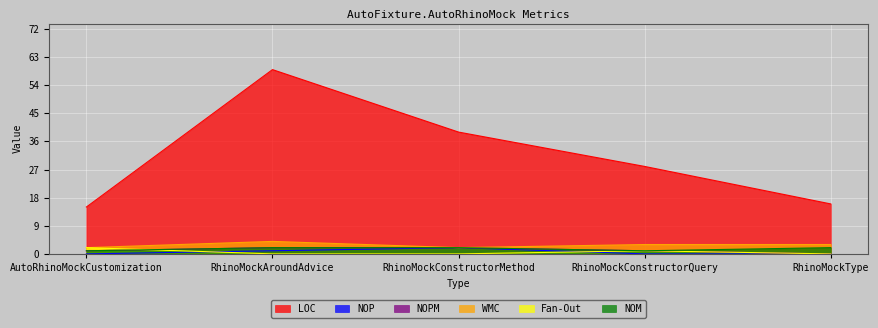

Which category has the highest value across all series?

RhinoMockAroundAdvice